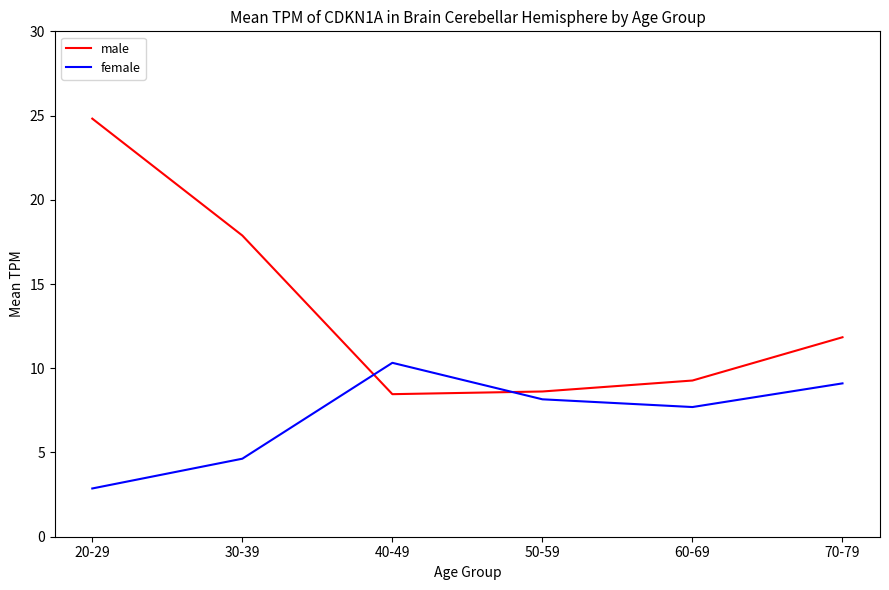

At how many categories does at least one series exceed 6?

6